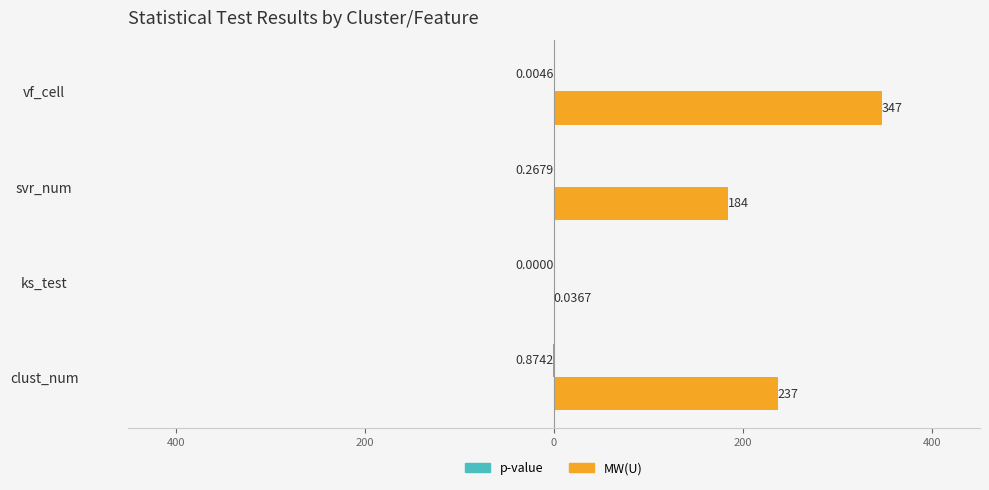

Which series has the largest total across all categories?

MW(U)